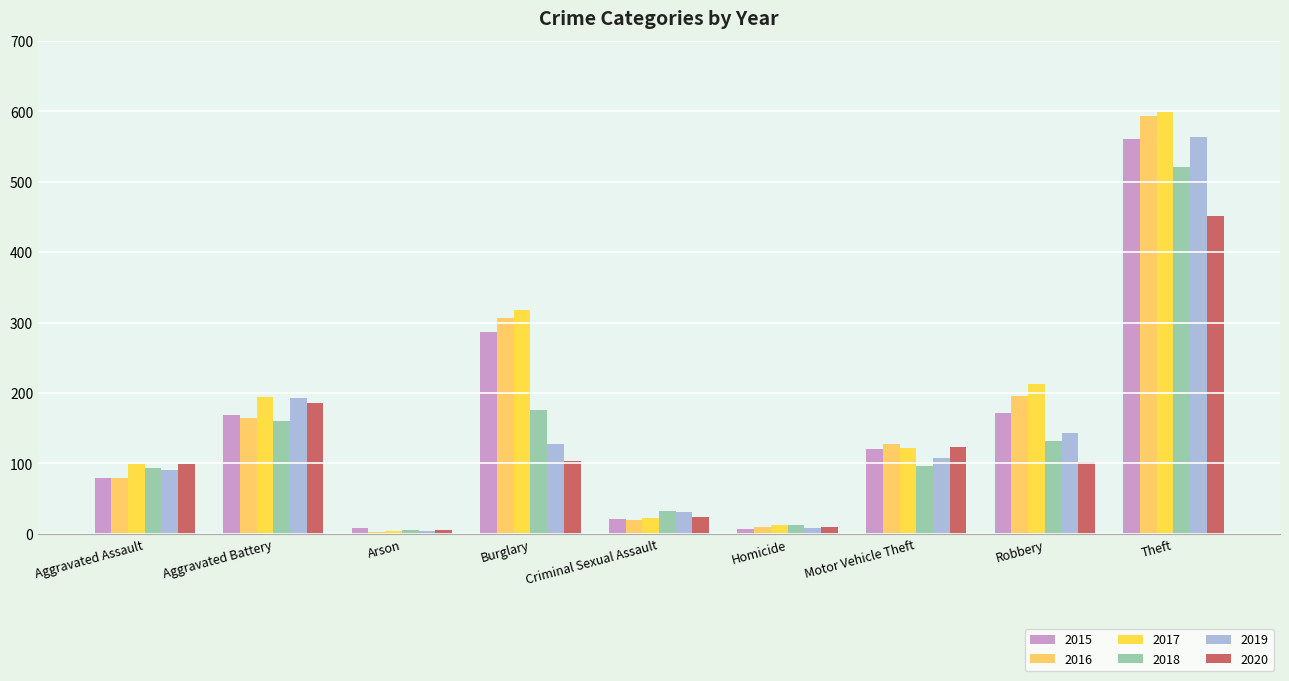

Which series has the largest range (max minus min)?

2017